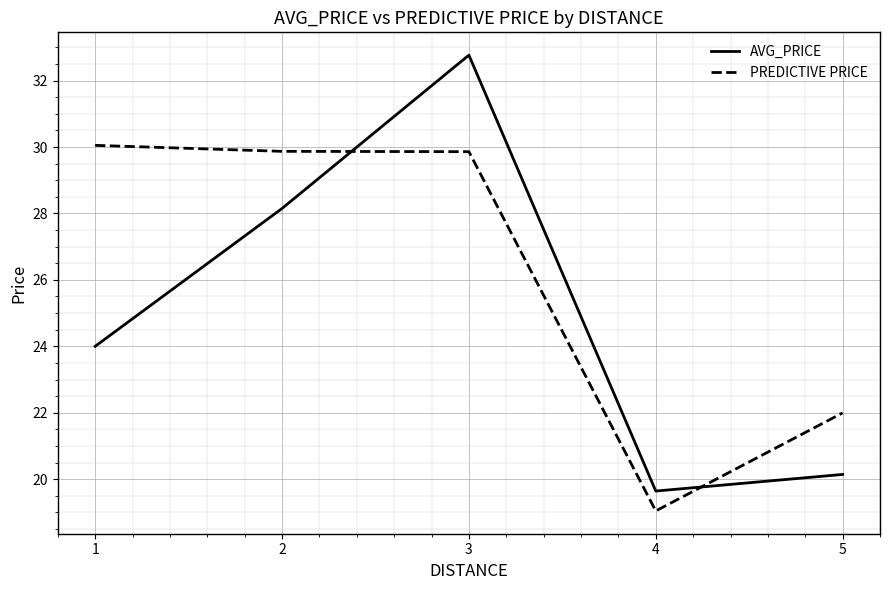

At which category is the sum across all series the highest?

3